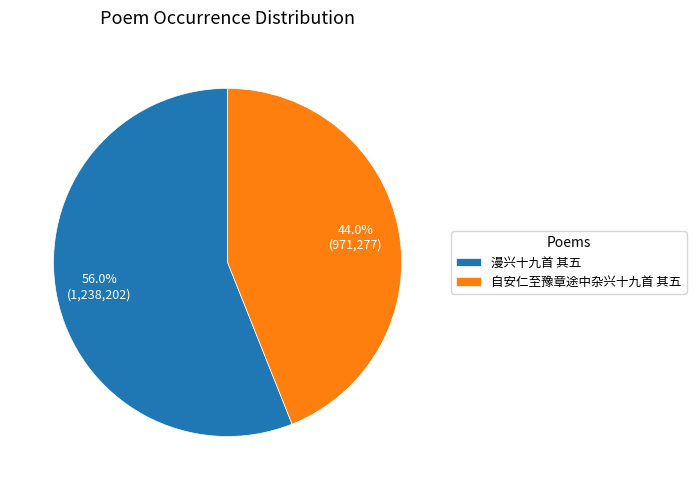

How many slices are in this pie chart?

2